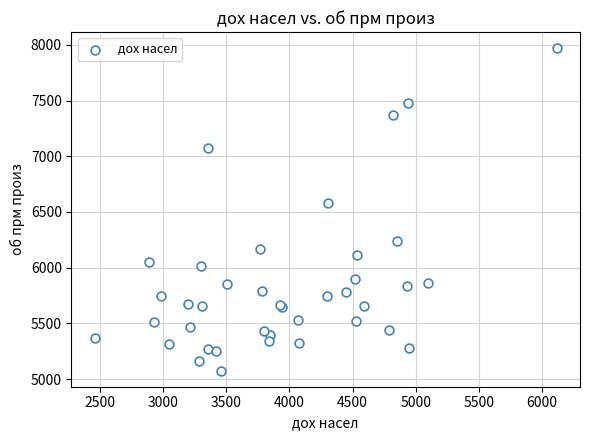

What Y value in the scatter plot is closest to 6523?

6581.0